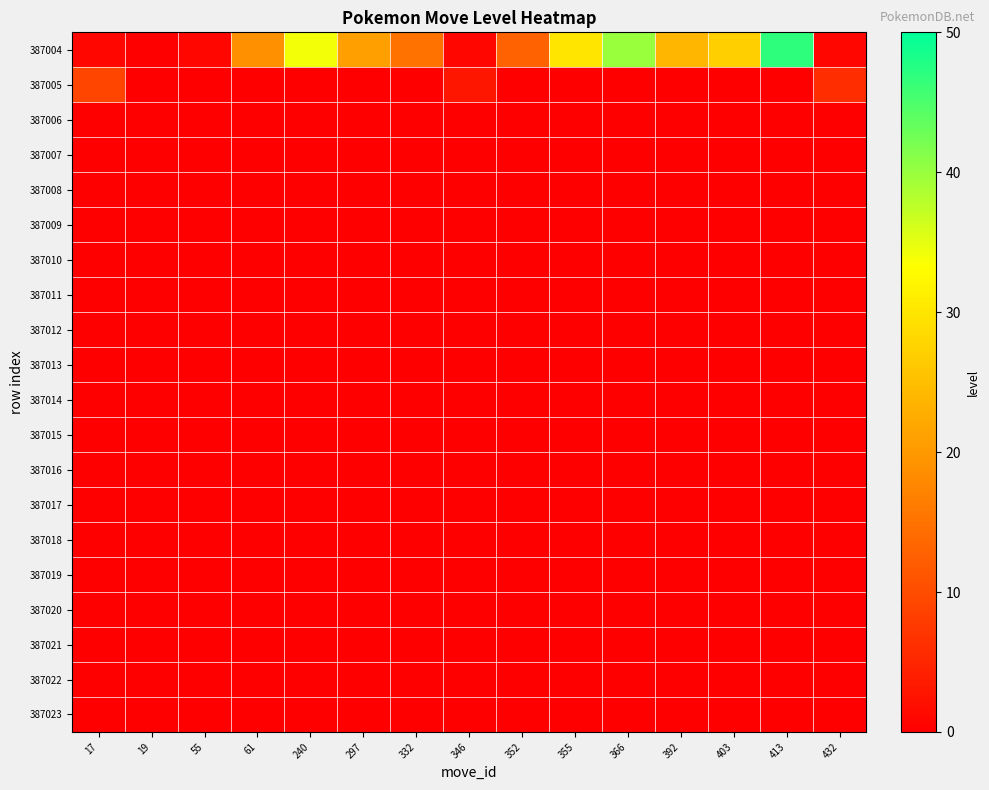

Reading left to right, list all the values displayed in this chart.

387004: 17=1	19=0	55=1	61=19	240=34	297=21	332=15	346=1	352=13	355=30	366=40	392=24	403=27	413=47	432=1
387005: 17=9	19=0	55=0	61=0	240=0	297=0	332=0	346=3	352=0	355=0	366=0	392=0	403=0	413=0	432=6
387006: 17=0	19=0	55=0	61=0	240=0	297=0	332=0	346=0	352=0	355=0	366=0	392=0	403=0	413=0	432=0
387007: 17=0	19=0	55=0	61=0	240=0	297=0	332=0	346=0	352=0	355=0	366=0	392=0	403=0	413=0	432=0
387008: 17=0	19=0	55=0	61=0	240=0	297=0	332=0	346=0	352=0	355=0	366=0	392=0	403=0	413=0	432=0
387009: 17=0	19=0	55=0	61=0	240=0	297=0	332=0	346=0	352=0	355=0	366=0	392=0	403=0	413=0	432=0
387010: 17=0	19=0	55=0	61=0	240=0	297=0	332=0	346=0	352=0	355=0	366=0	392=0	403=0	413=0	432=0
387011: 17=0	19=0	55=0	61=0	240=0	297=0	332=0	346=0	352=0	355=0	366=0	392=0	403=0	413=0	432=0
387012: 17=0	19=0	55=0	61=0	240=0	297=0	332=0	346=0	352=0	355=0	366=0	392=0	403=0	413=0	432=0
387013: 17=0	19=0	55=0	61=0	240=0	297=0	332=0	346=0	352=0	355=0	366=0	392=0	403=0	413=0	432=0
387014: 17=0	19=0	55=0	61=0	240=0	297=0	332=0	346=0	352=0	355=0	366=0	392=0	403=0	413=0	432=0
387015: 17=0	19=0	55=0	61=0	240=0	297=0	332=0	346=0	352=0	355=0	366=0	392=0	403=0	413=0	432=0
387016: 17=0	19=0	55=0	61=0	240=0	297=0	332=0	346=0	352=0	355=0	366=0	392=0	403=0	413=0	432=0
387017: 17=0	19=0	55=0	61=0	240=0	297=0	332=0	346=0	352=0	355=0	366=0	392=0	403=0	413=0	432=0
387018: 17=0	19=0	55=0	61=0	240=0	297=0	332=0	346=0	352=0	355=0	366=0	392=0	403=0	413=0	432=0
387019: 17=0	19=0	55=0	61=0	240=0	297=0	332=0	346=0	352=0	355=0	366=0	392=0	403=0	413=0	432=0
387020: 17=0	19=0	55=0	61=0	240=0	297=0	332=0	346=0	352=0	355=0	366=0	392=0	403=0	413=0	432=0
387021: 17=0	19=0	55=0	61=0	240=0	297=0	332=0	346=0	352=0	355=0	366=0	392=0	403=0	413=0	432=0
387022: 17=0	19=0	55=0	61=0	240=0	297=0	332=0	346=0	352=0	355=0	366=0	392=0	403=0	413=0	432=0
387023: 17=0	19=0	55=0	61=0	240=0	297=0	332=0	346=0	352=0	355=0	366=0	392=0	403=0	413=0	432=0